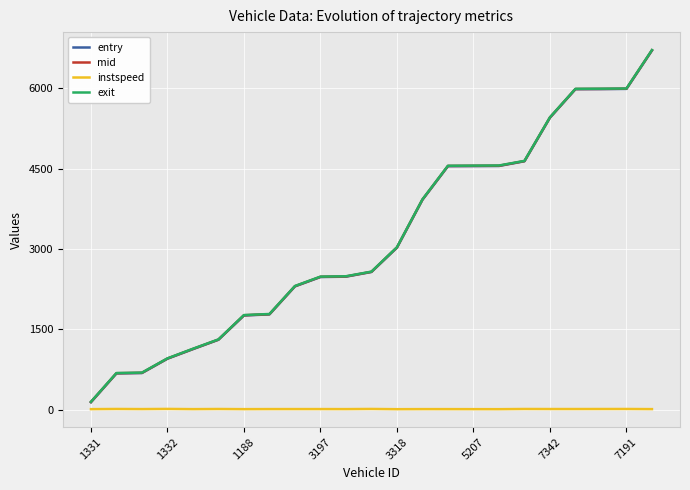

What is the highest value of the mid series?

6714.1